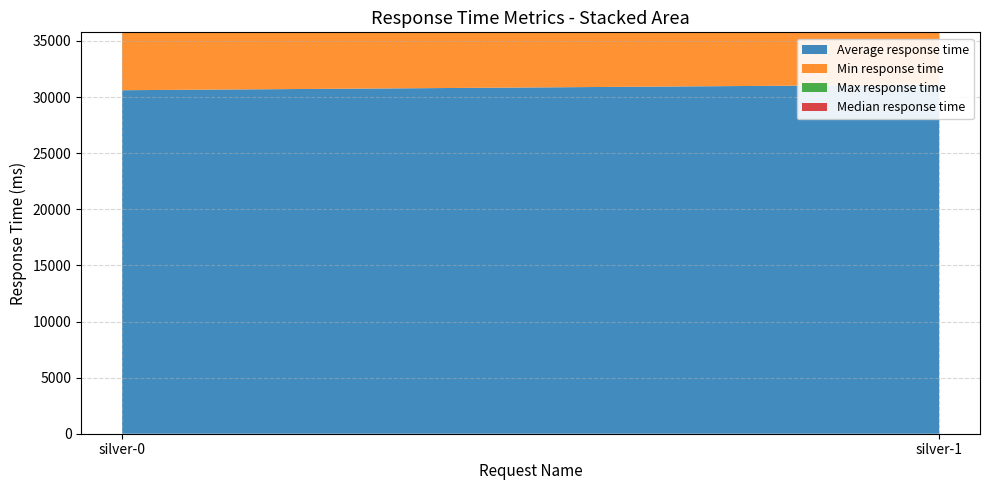

Reading left to right, list all the values displayed in this chart.

Average response time: 30612	31105
Min response time: 30612	31105
Max response time: 30612	31105
Median response time: 31000	31000